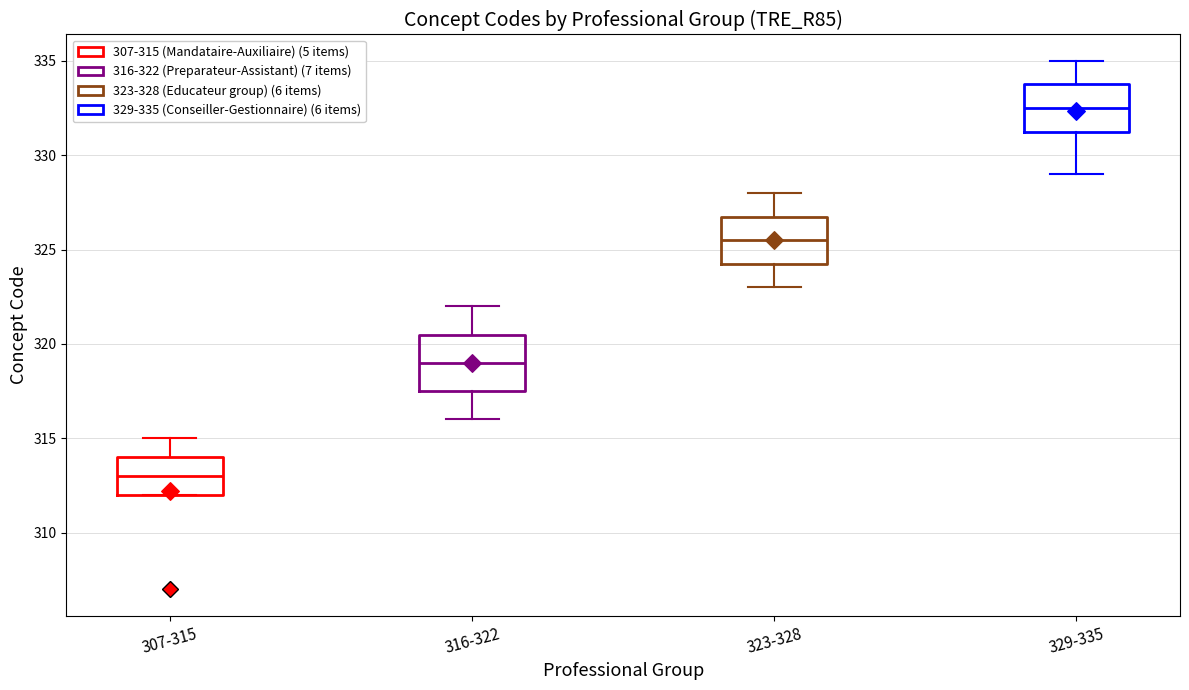

Which box's median line is the highest?

329-335